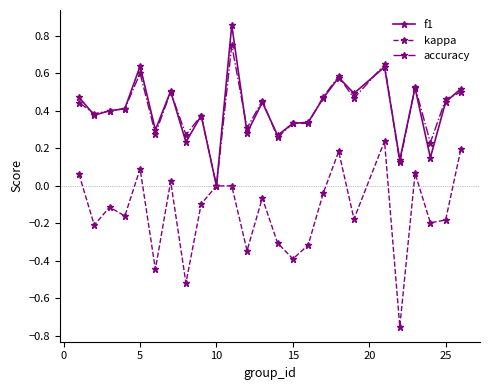

How many lines are shown in the chart?

3